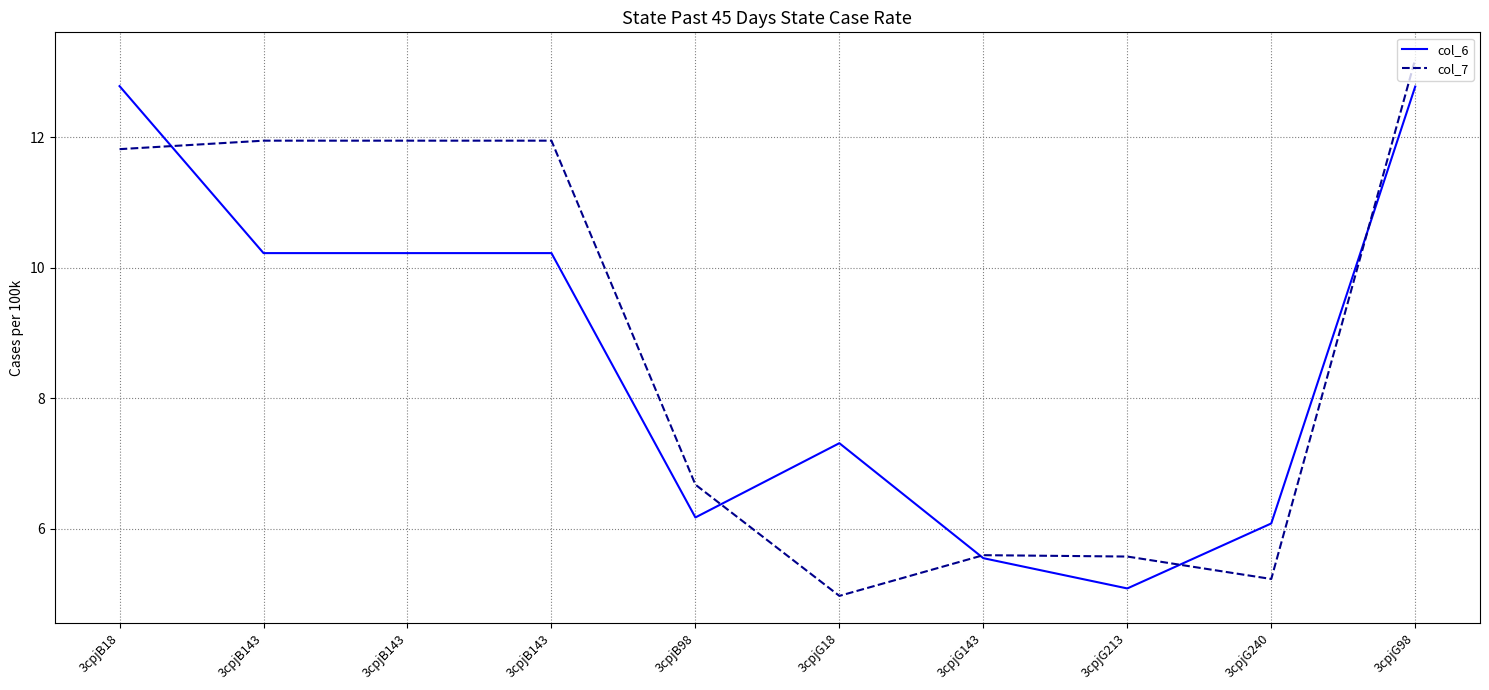

List the labels in order of col_7 value, largest first.

3cpjG98, 3cpjB143, 3cpjB143, 3cpjB143, 3cpjB18, 3cpjB98, 3cpjG143, 3cpjG213, 3cpjG240, 3cpjG18